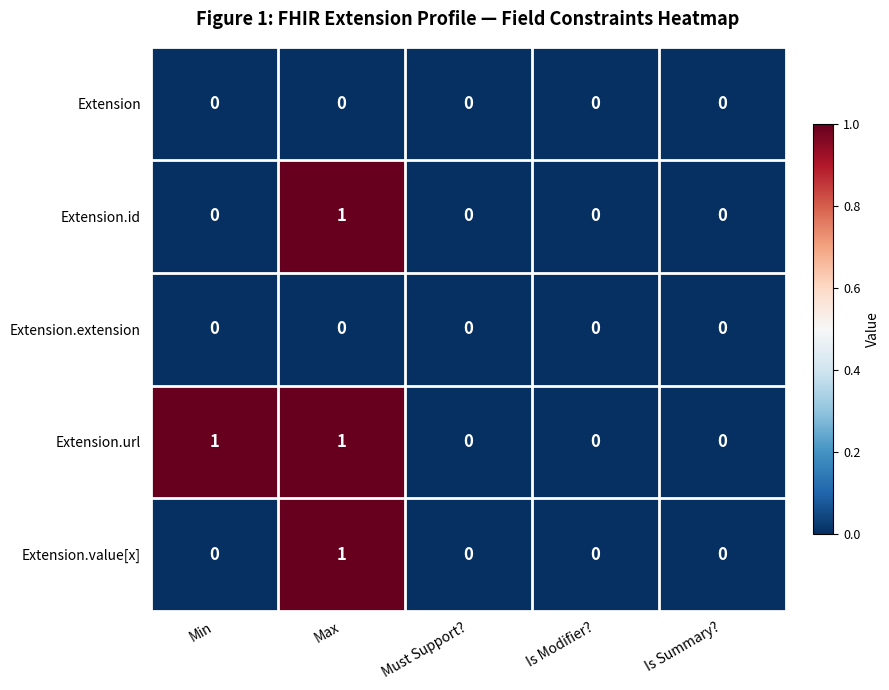

Which series has the largest total across all categories?

Extension.url